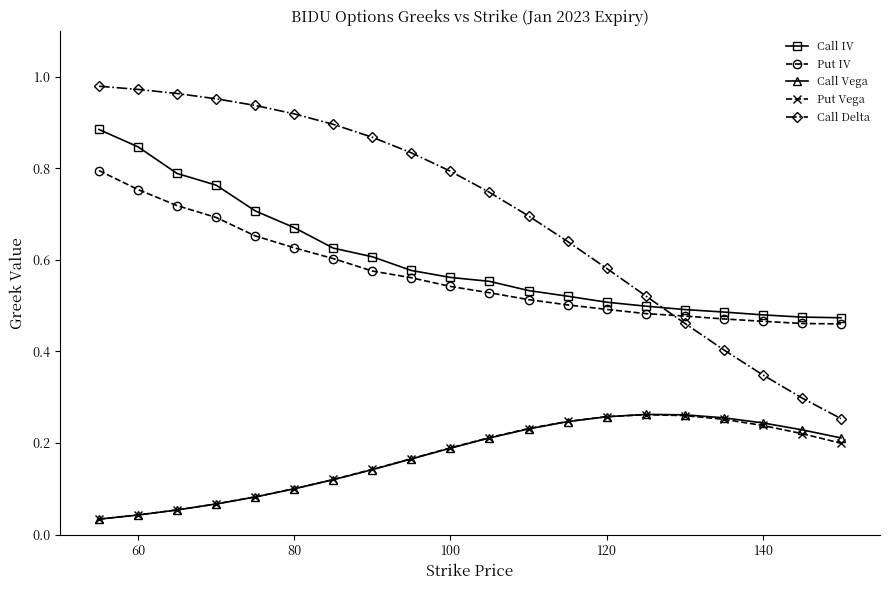

At how many categories does at least one series exceed 0?

20